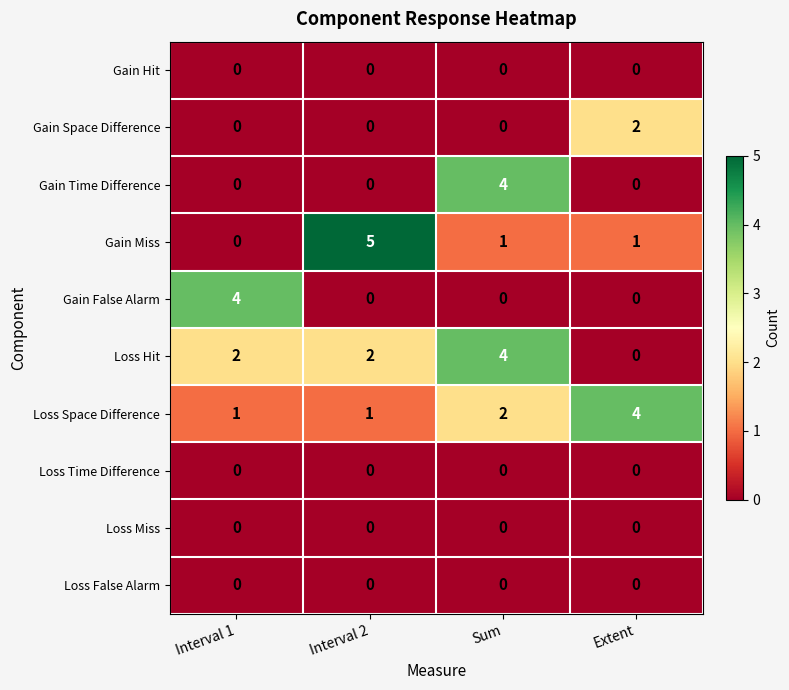

The Gain False Alarm series shows -2 at Sum. True or false?

False